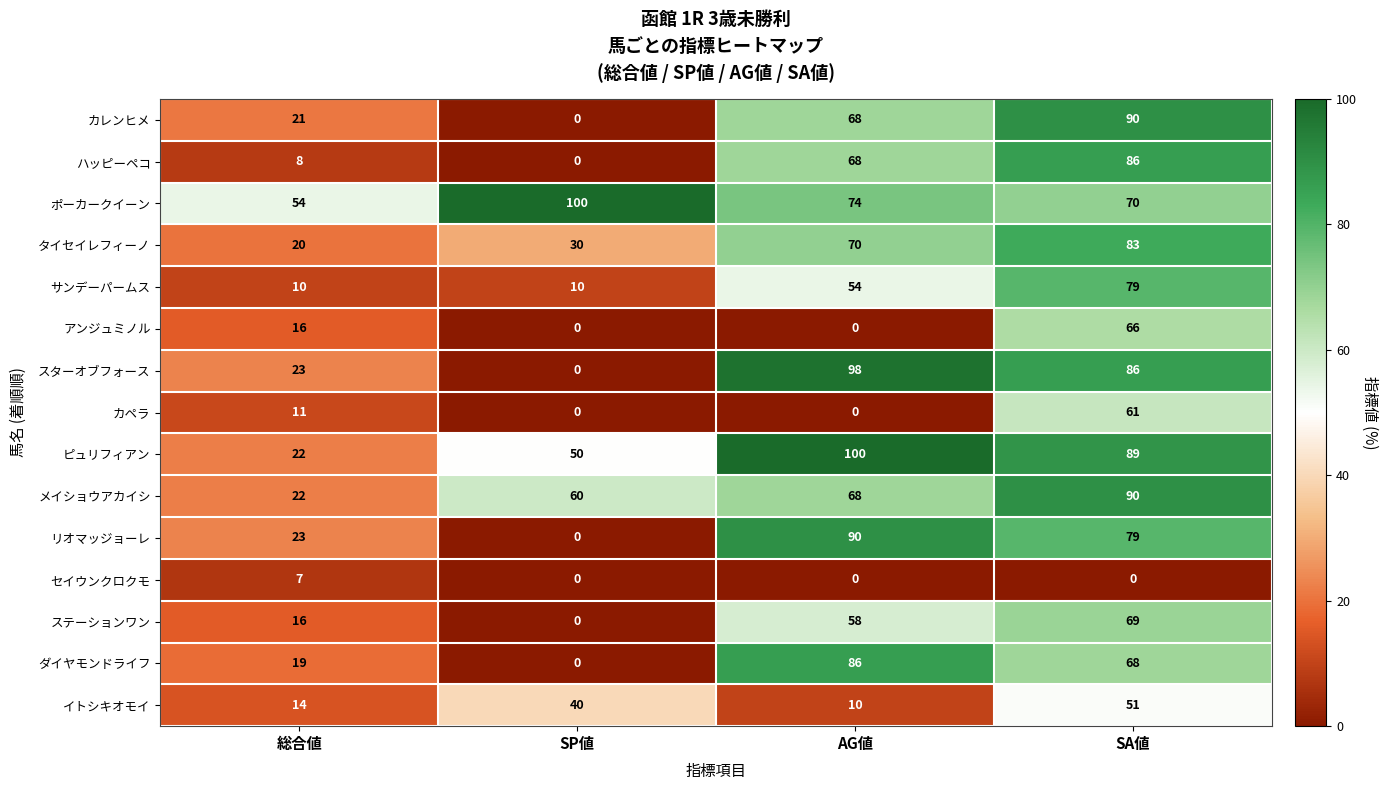

Between 総合値 and AG値, which series saw the biggest shift?

ピュリフィアン